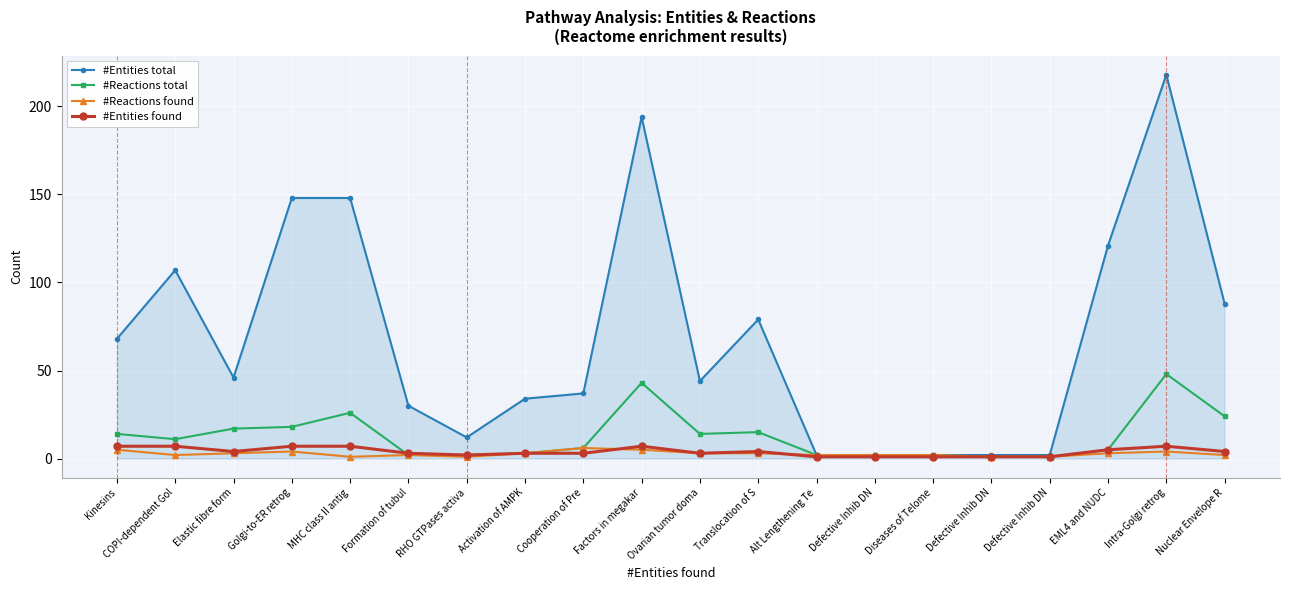

How many series are shown in this chart?

4